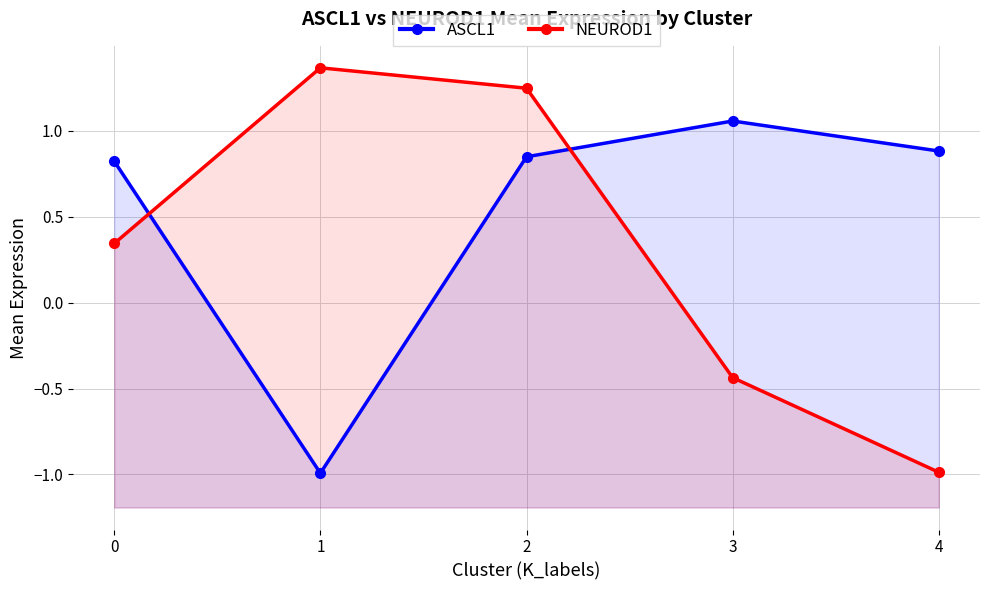

Rank the series by their average value, from highest to lowest.

ASCL1, NEUROD1